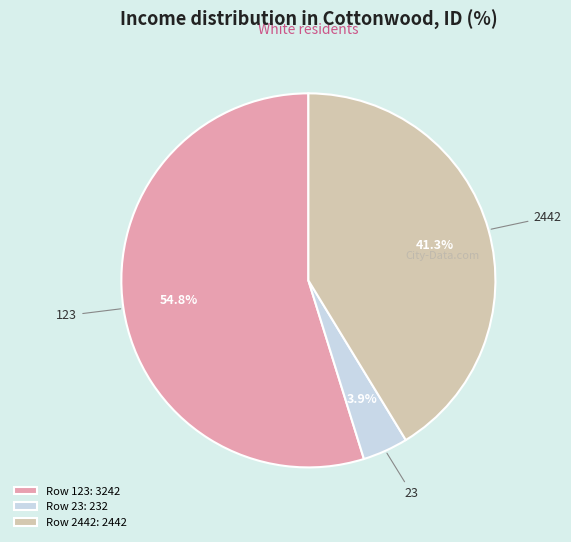

Which slice is the smallest?

23